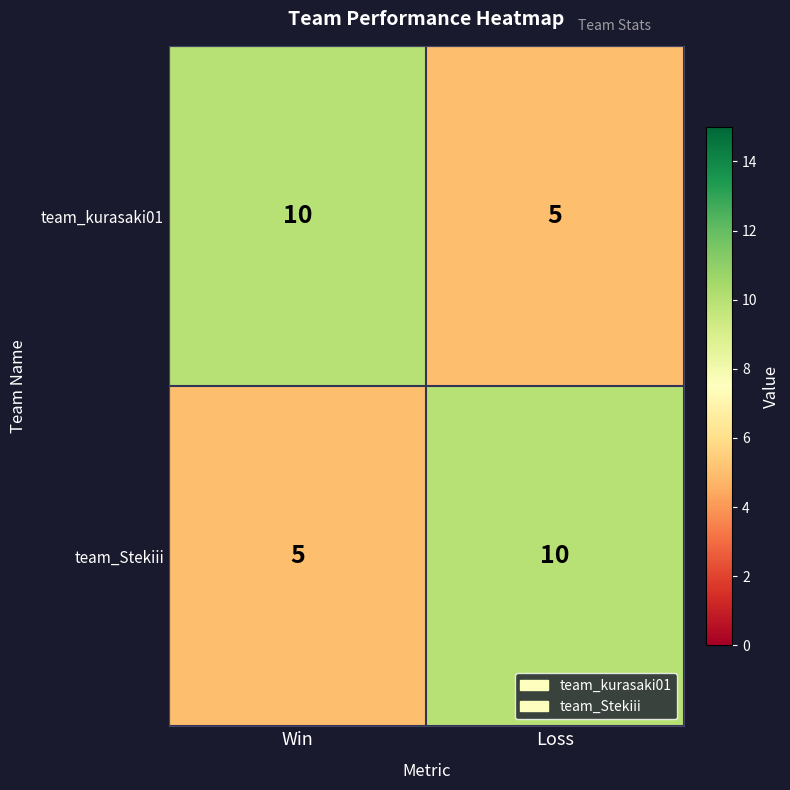

At which label is team_kurasaki01 closest to 7?

Loss